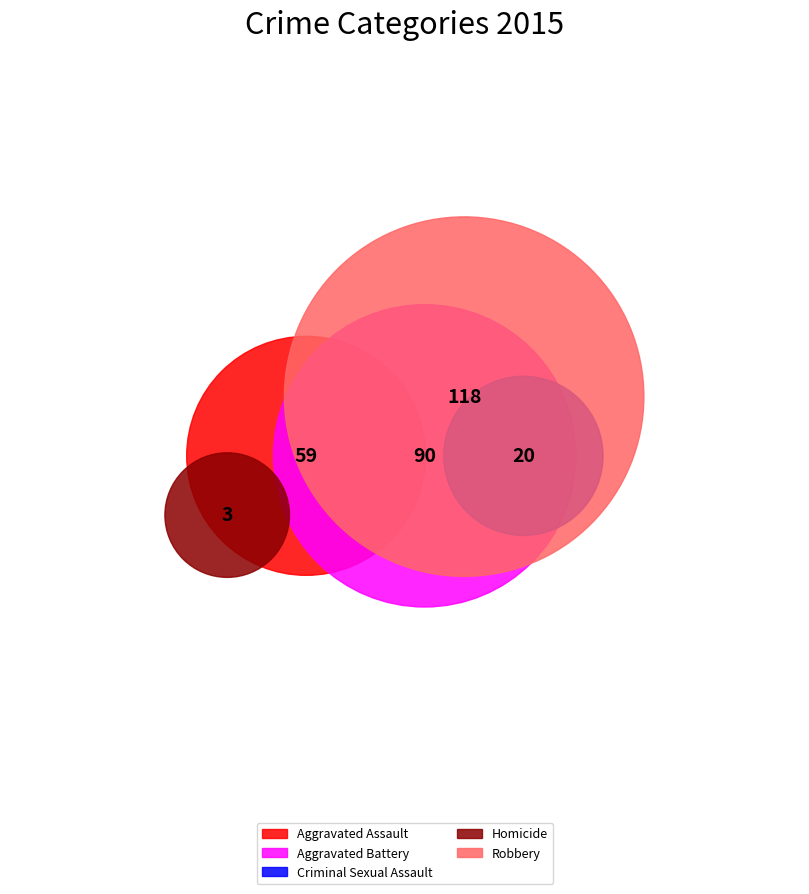

What percentage is NOT represented by Aggravated Assault?

79.7%